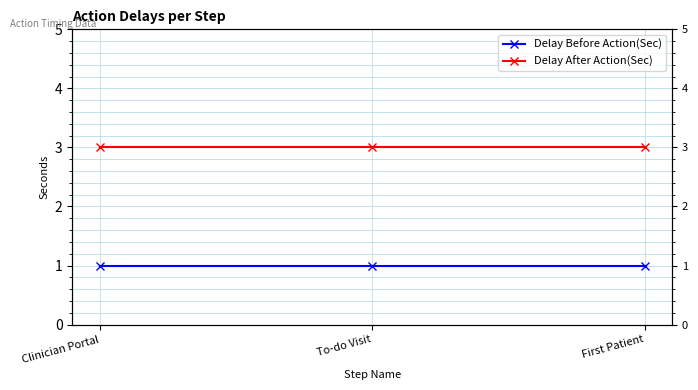

What is the total value across all series at To-do Visit?

4